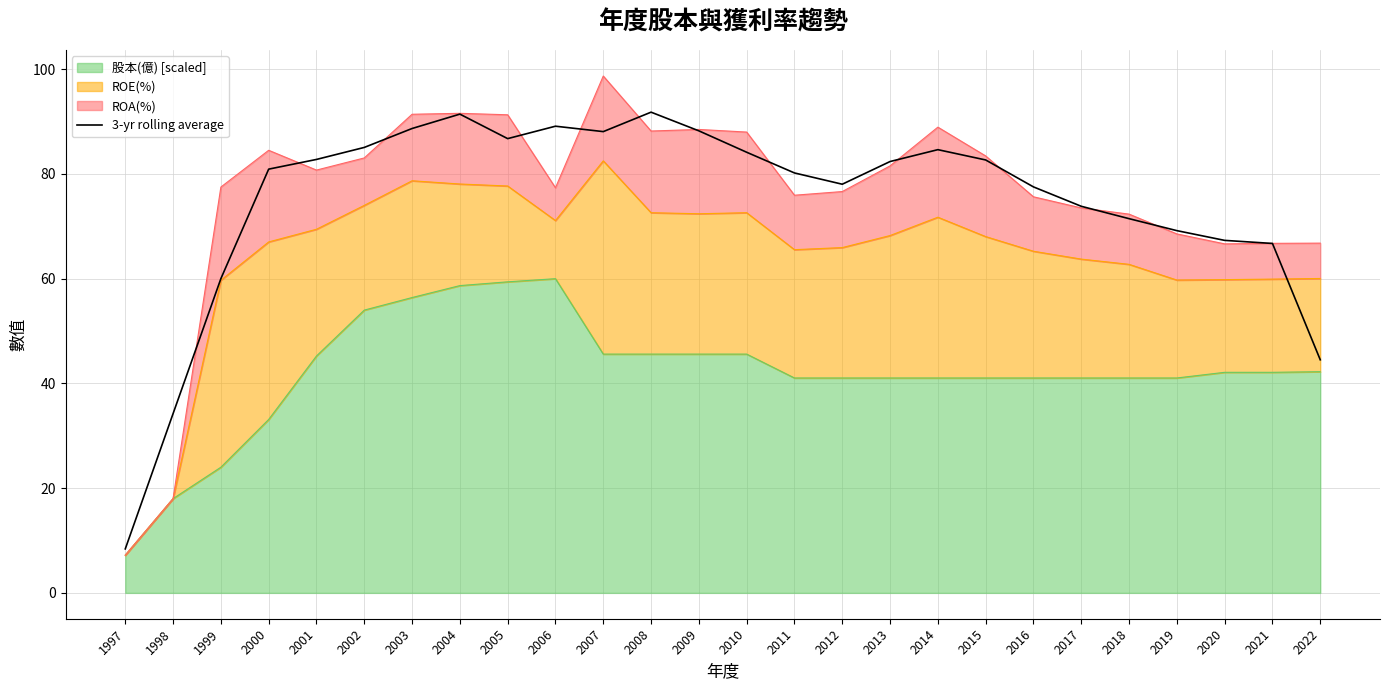

Approximately how many times larger is the value at 2007 compared to 2015?

1.1